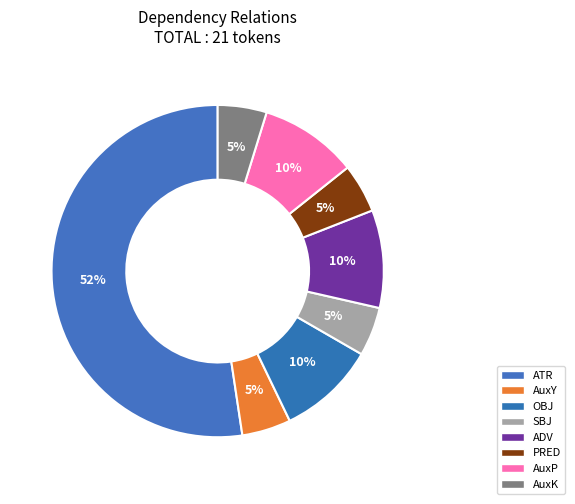

Is there a majority slice in this chart?

Yes